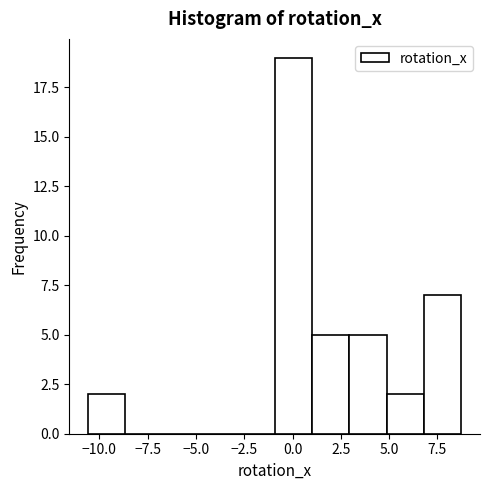

Read against the x-axis, roughly where is the centre of the tallest bar?

0.0